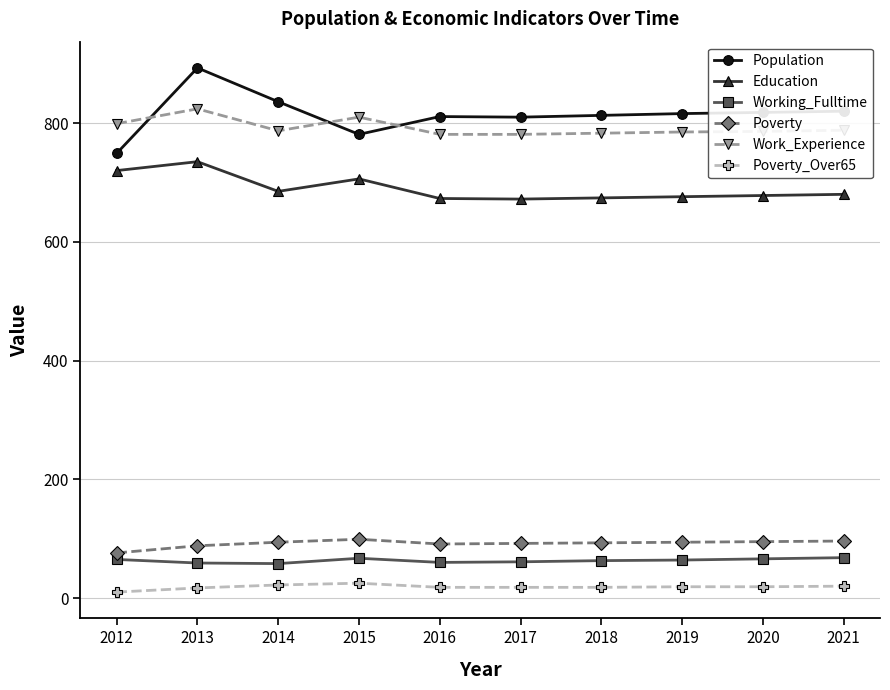

Which series changed the most between 2013 and 2016?

Population